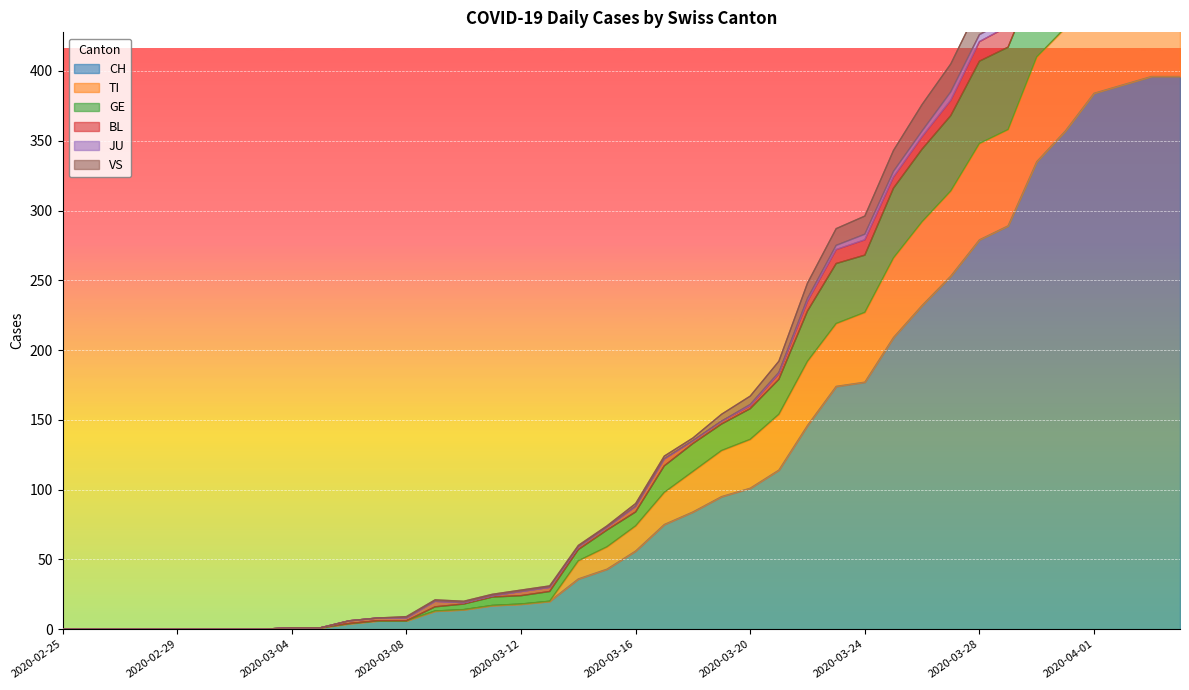

The value of CH at 2020-03-24 is 263. True or false?

False